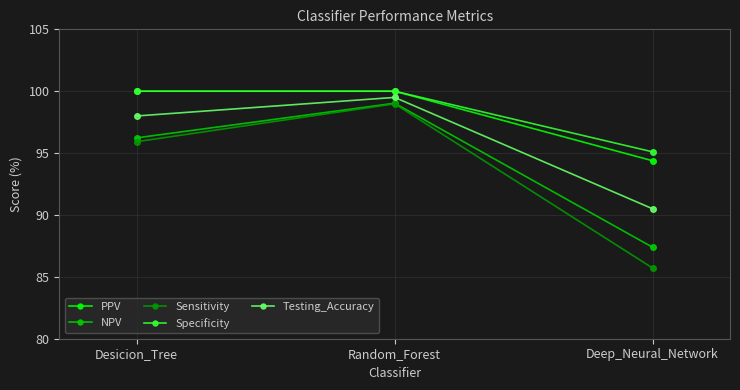

True or false: Sensitivity has a value of 58.4 at Random_Forest.

False